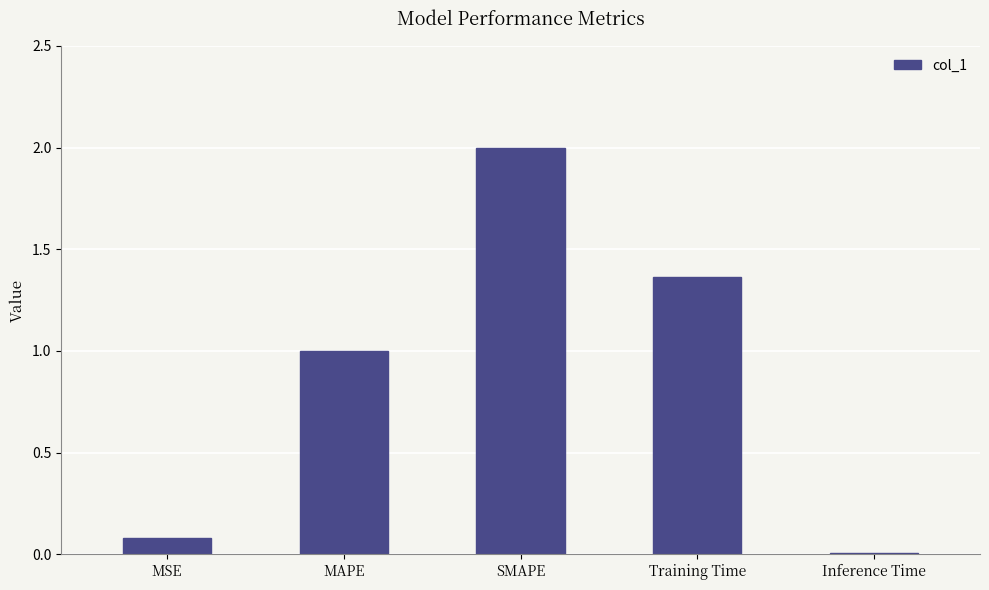

Which has a higher value, MAPE or Inference Time?

MAPE